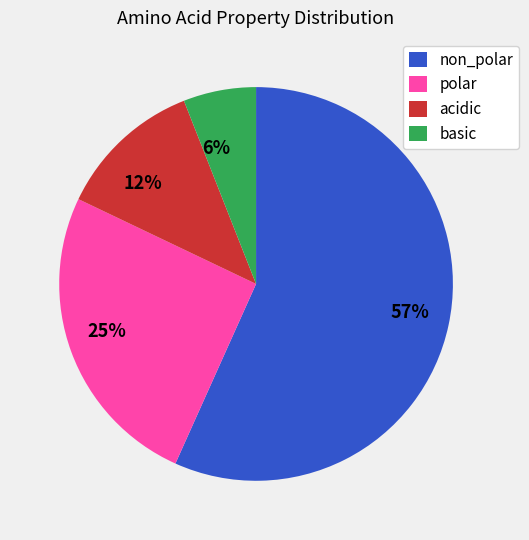

What is the ratio of the value at polar to the value at non_polar?

0.4